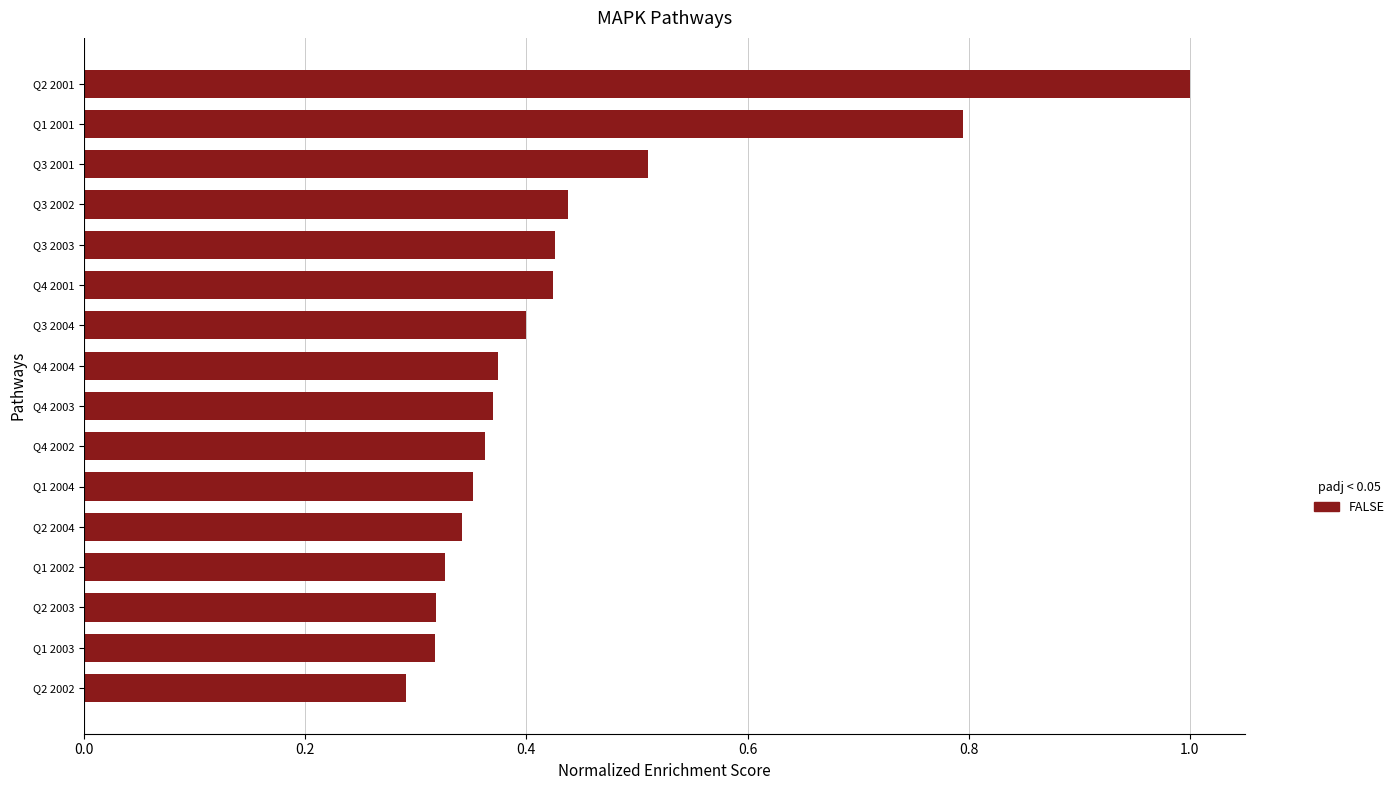

The chart shows a value of 0.6 at Q4 2004. True or false?

False